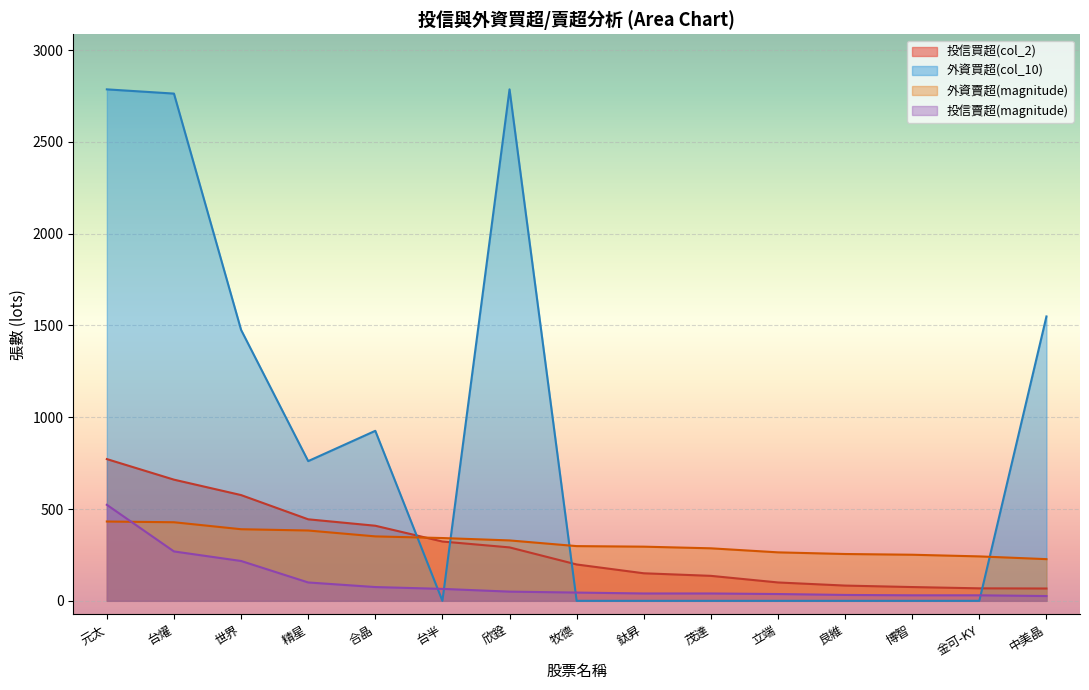

How many times do 外資買超(col_10) and 投信買超值 cross each other?

4